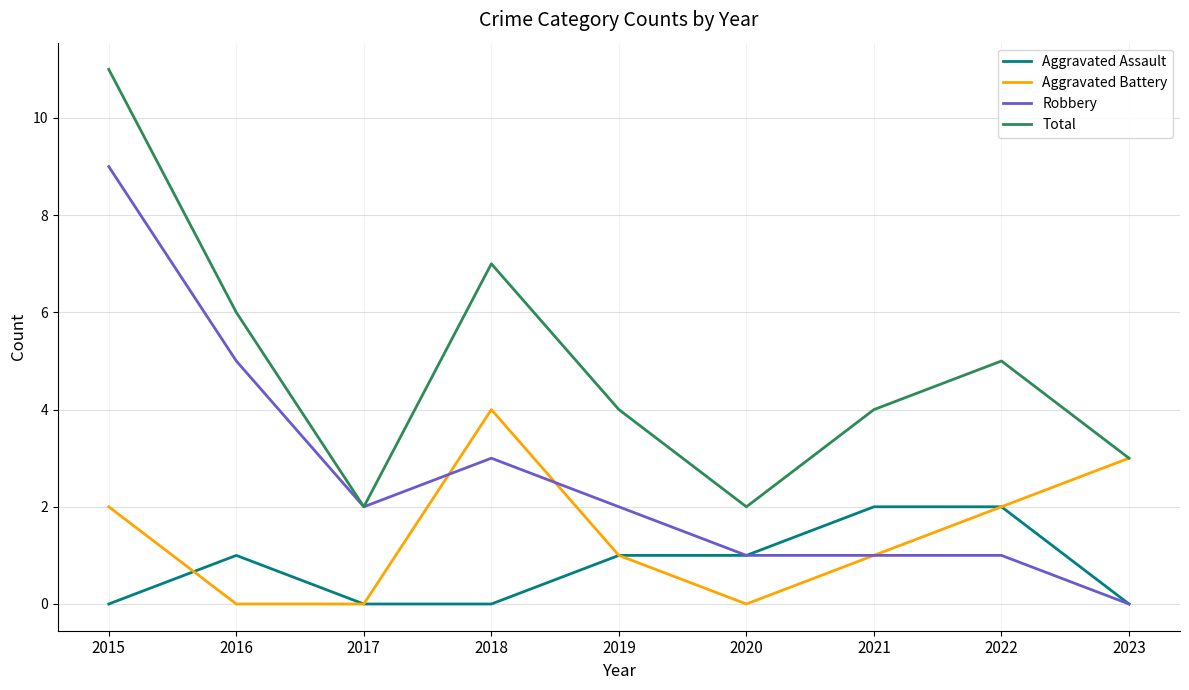

Does the chart have visible grid lines?

Yes